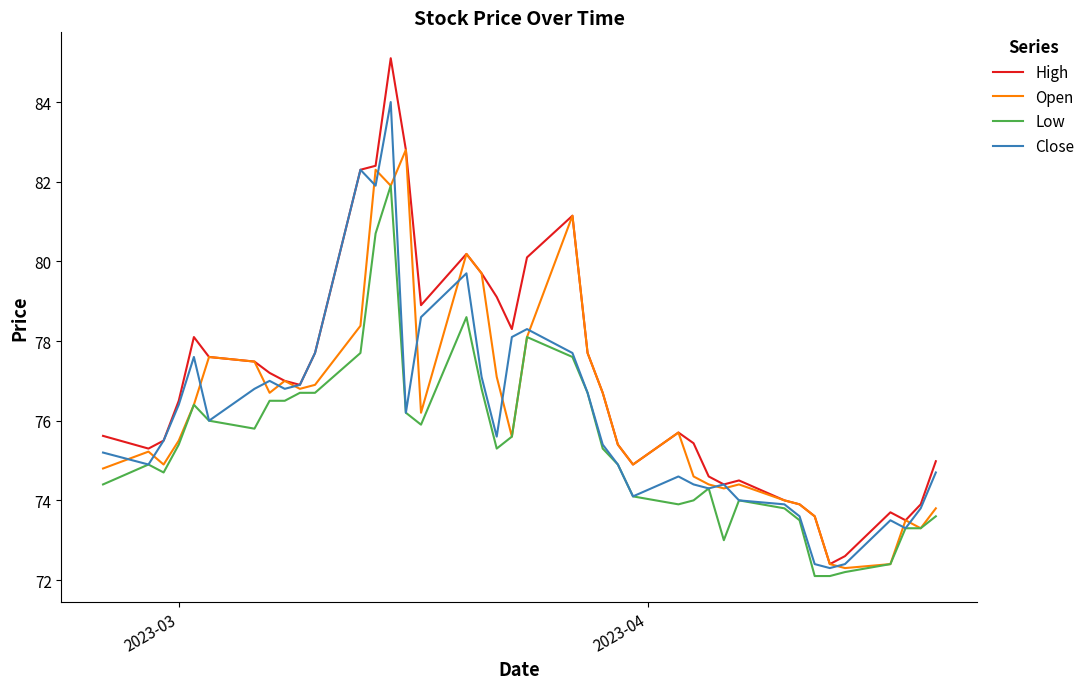

True or false: Low and High intersect in this chart.

False